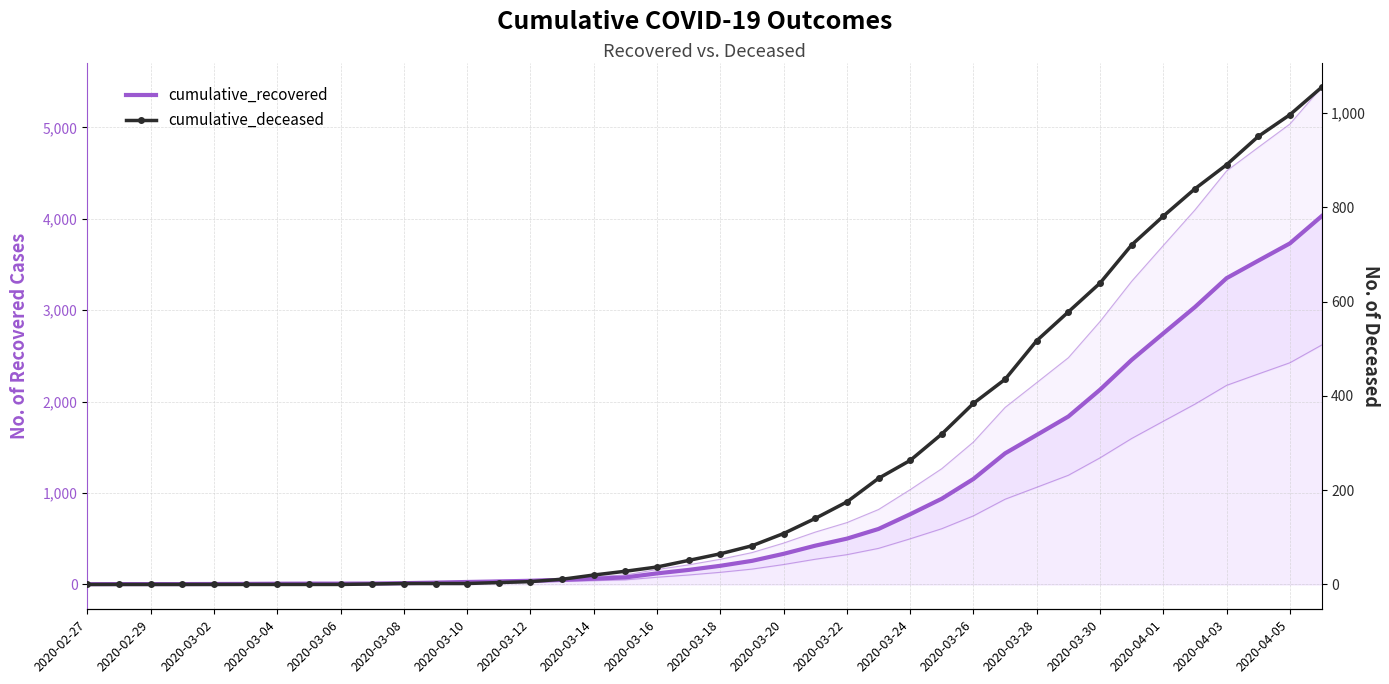

What is the difference between the cumulative_deceased values at 2020-03-16 and 2020-03-26?

347